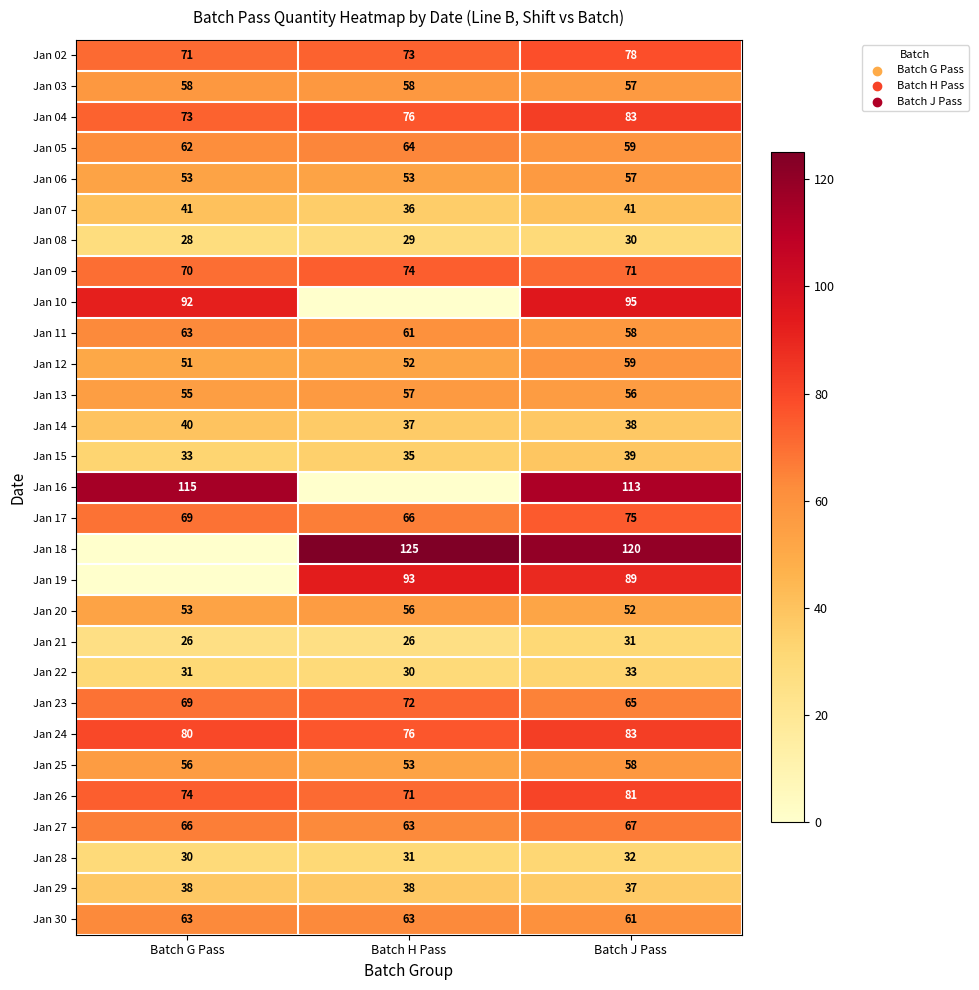

Count the number of categories in the chart.

3